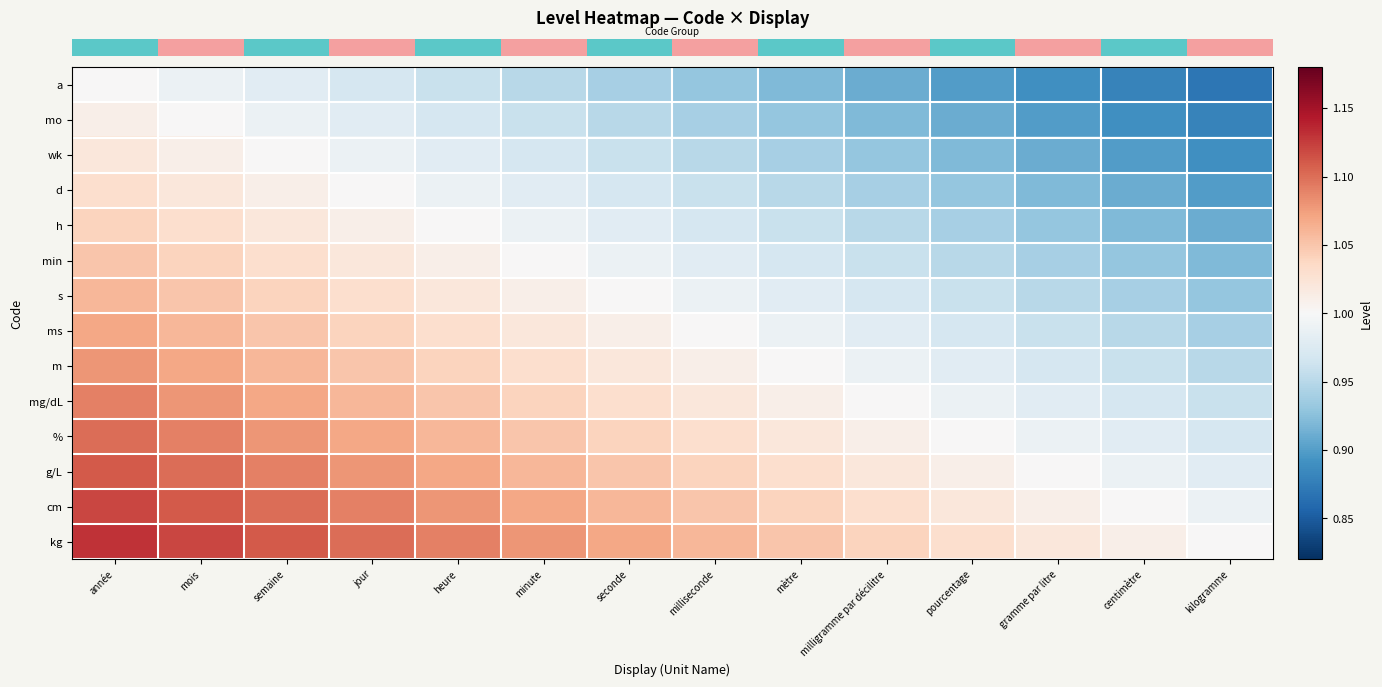

Which category has the highest value across all series?

année